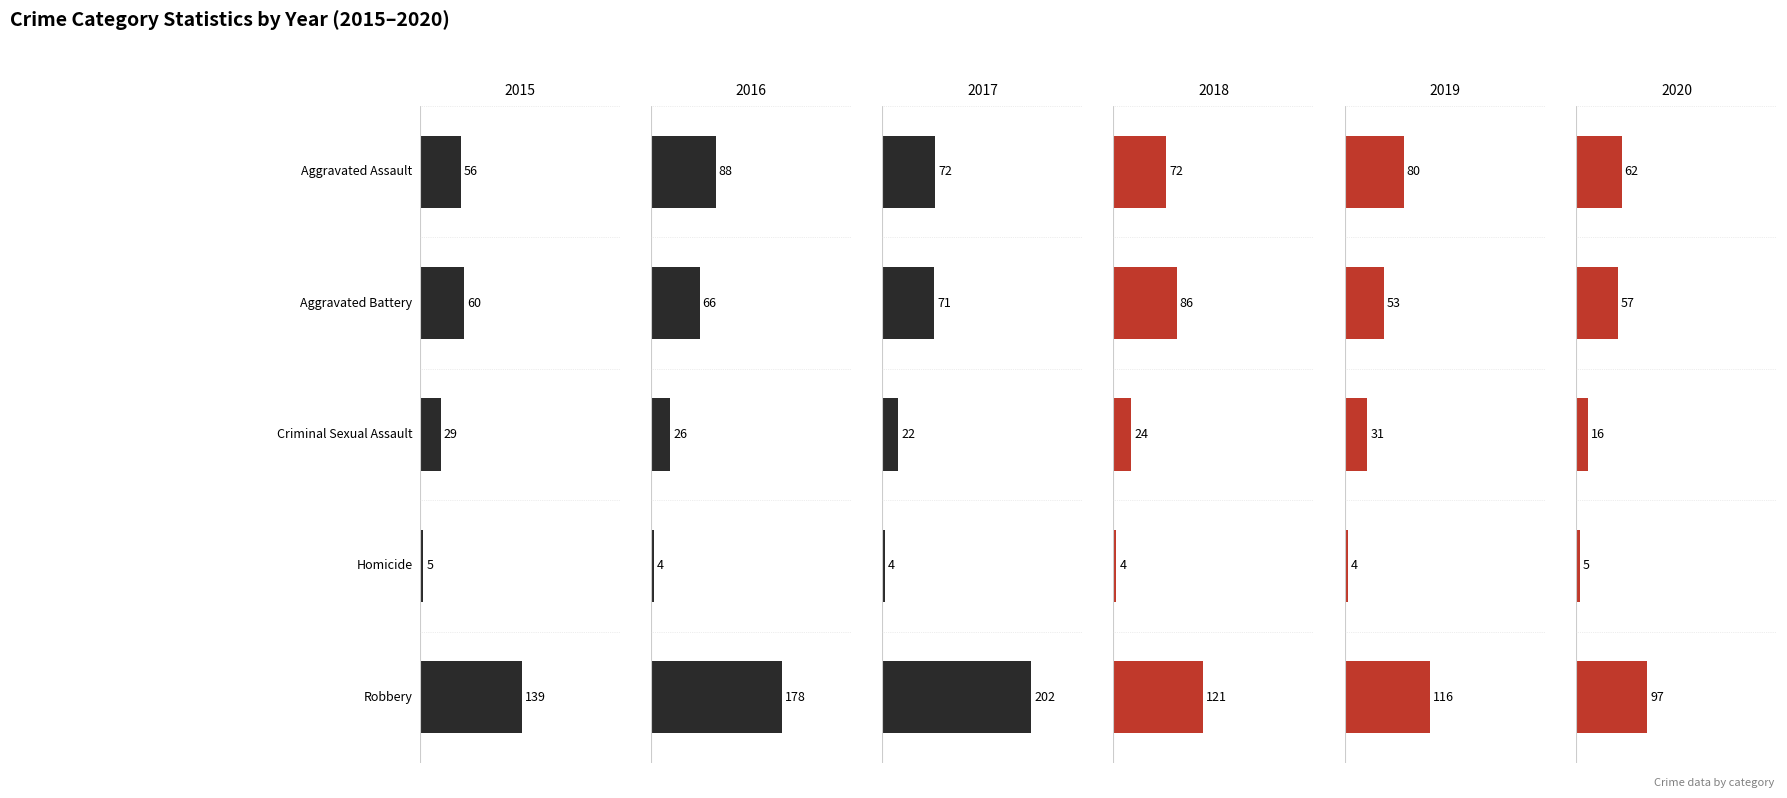

What is the total value across all series at Homicide?

26